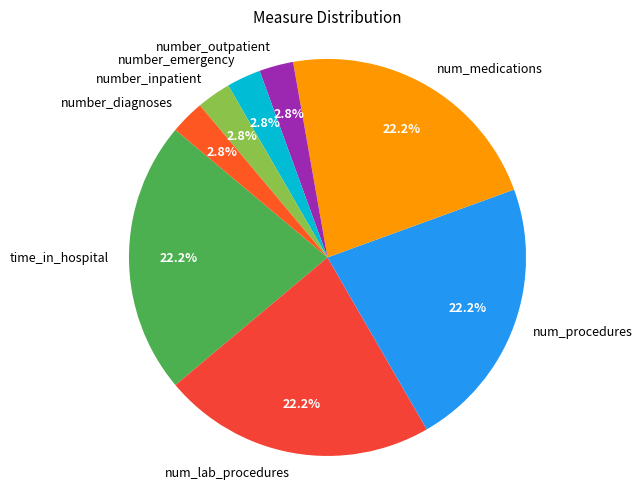

To the nearest percent, what percentage of the pie is number_outpatient?

3%